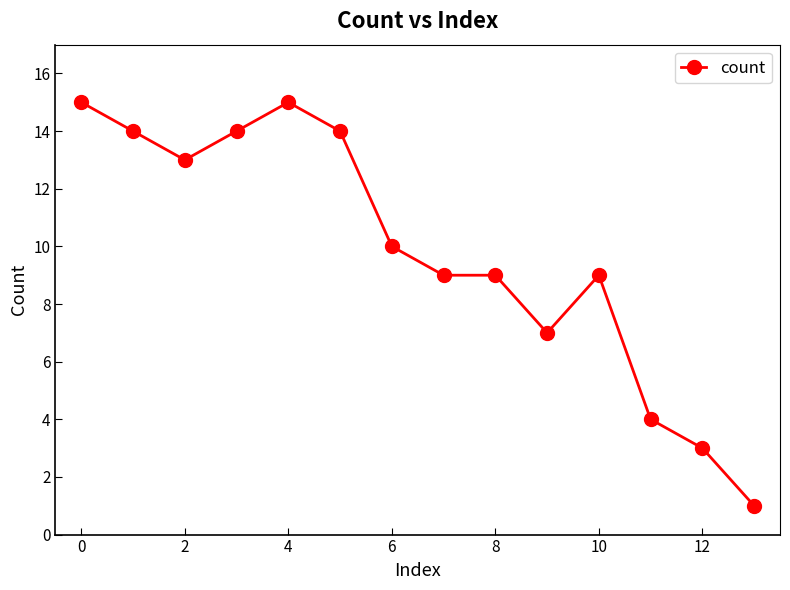

What is the sum of all values?

137